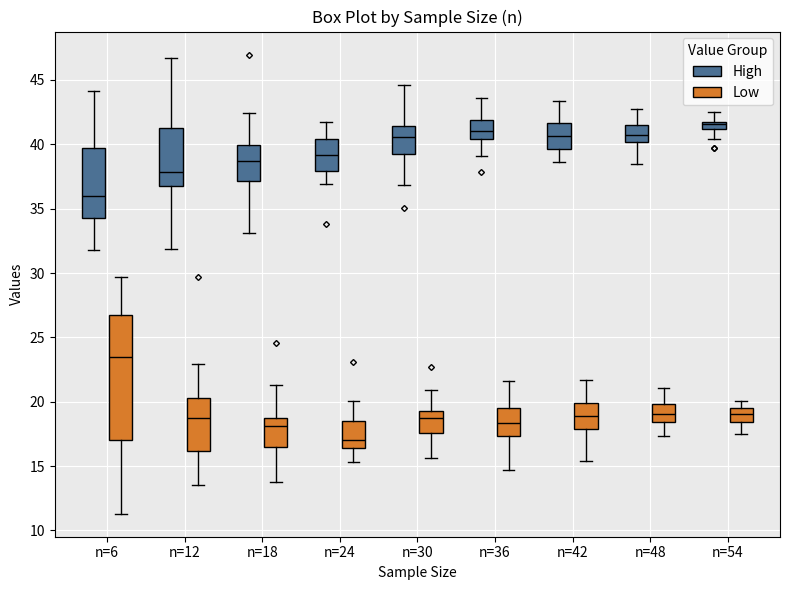

Which box is the tallest, from its lower edge to its upper edge?

n=6 (Low)